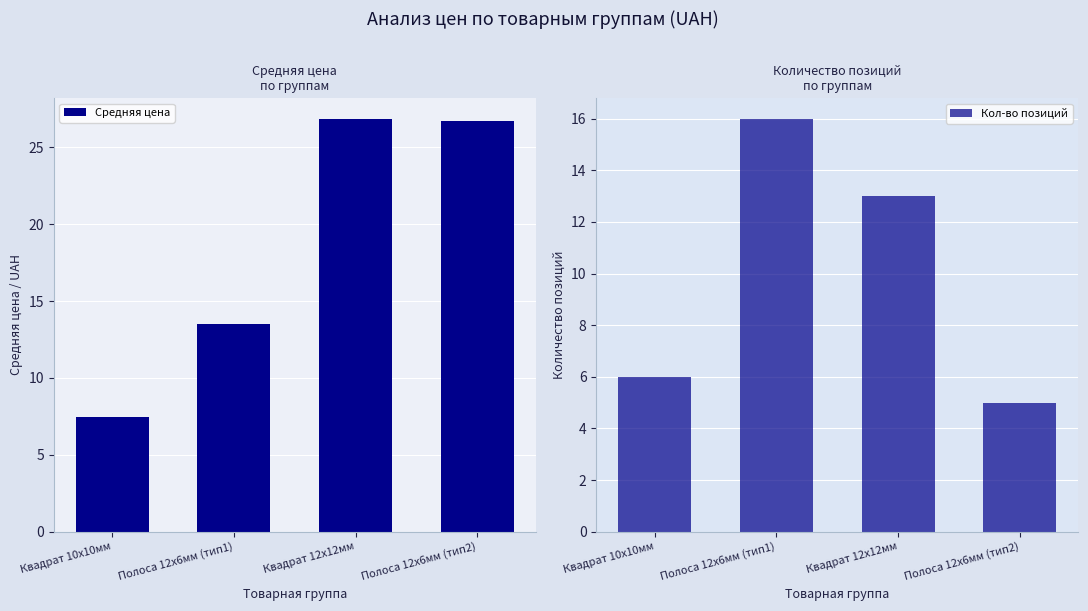

Read the Средняя цена value at Полоса 12х6мм (тип2).

26.7